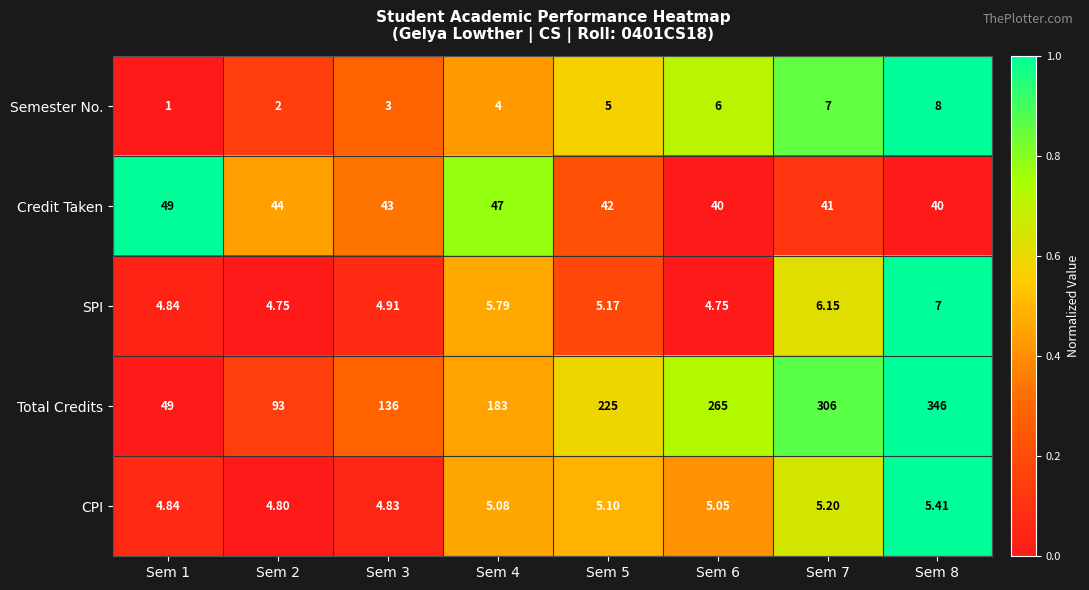

Which series has the widest spread of values?

Total Credits